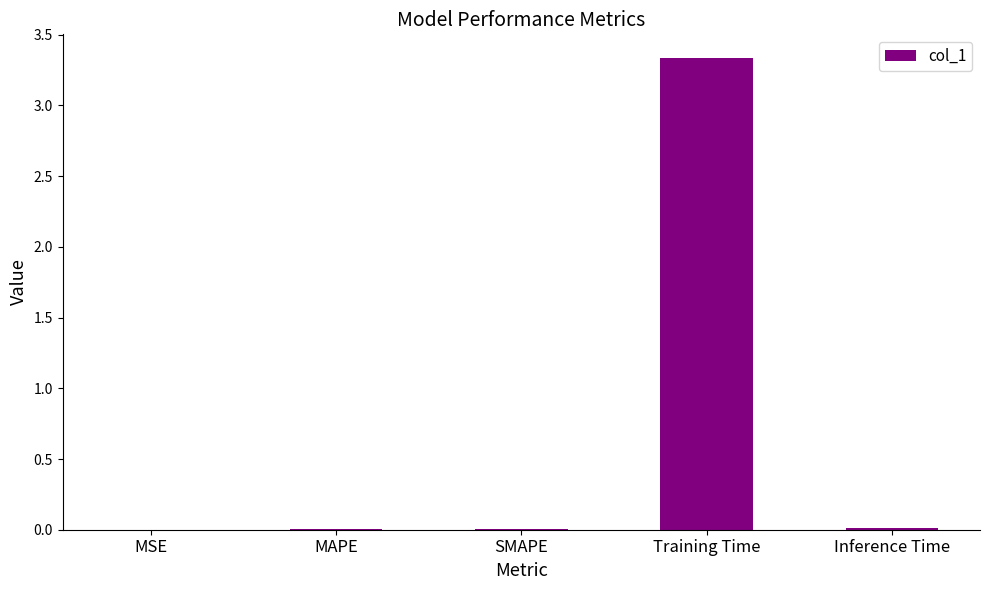

Is it true that the value at Training Time is 4.6?

False